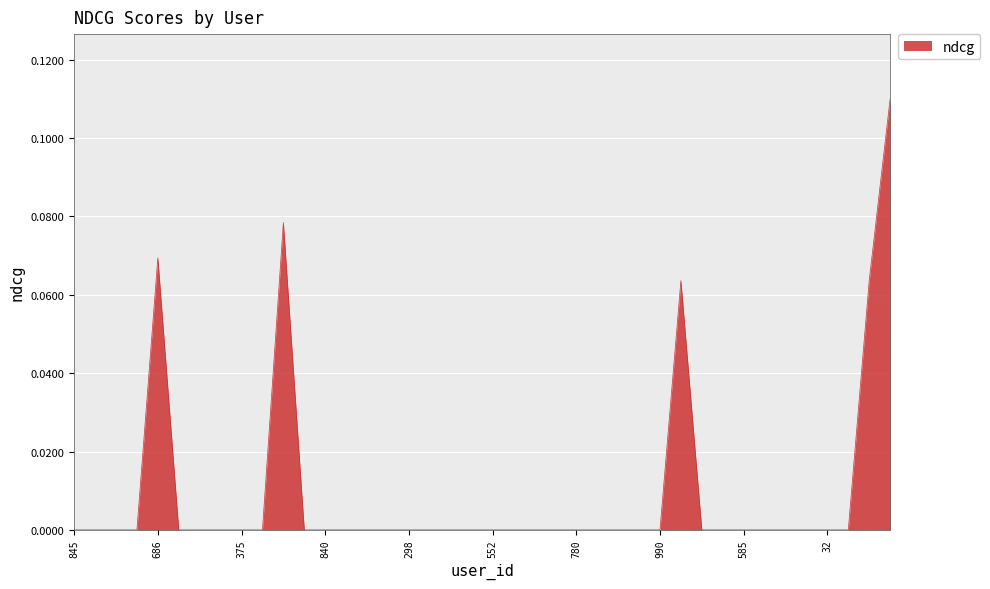

What is the difference between the second highest and minimum values?

0.1